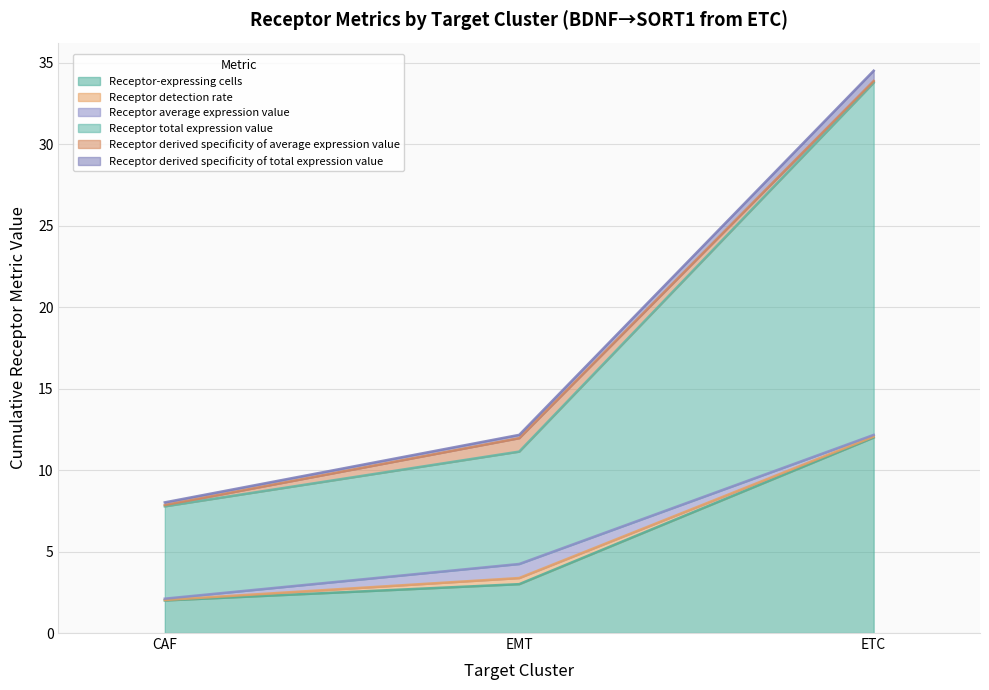

How many values in the Receptor-expressing cells series are below 3?

1